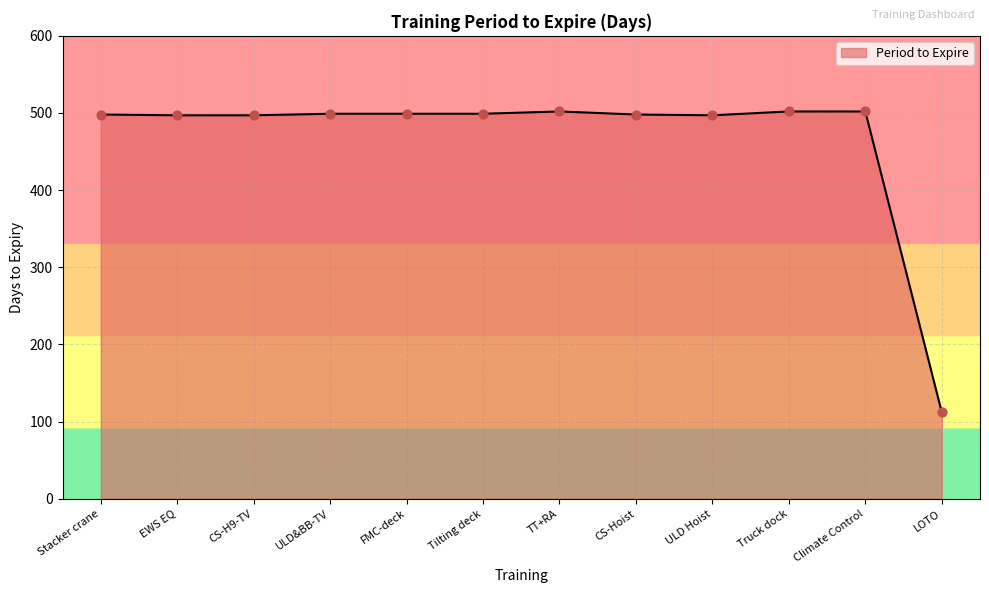

What is the change in value from Tilting deck to LOTO?

-387